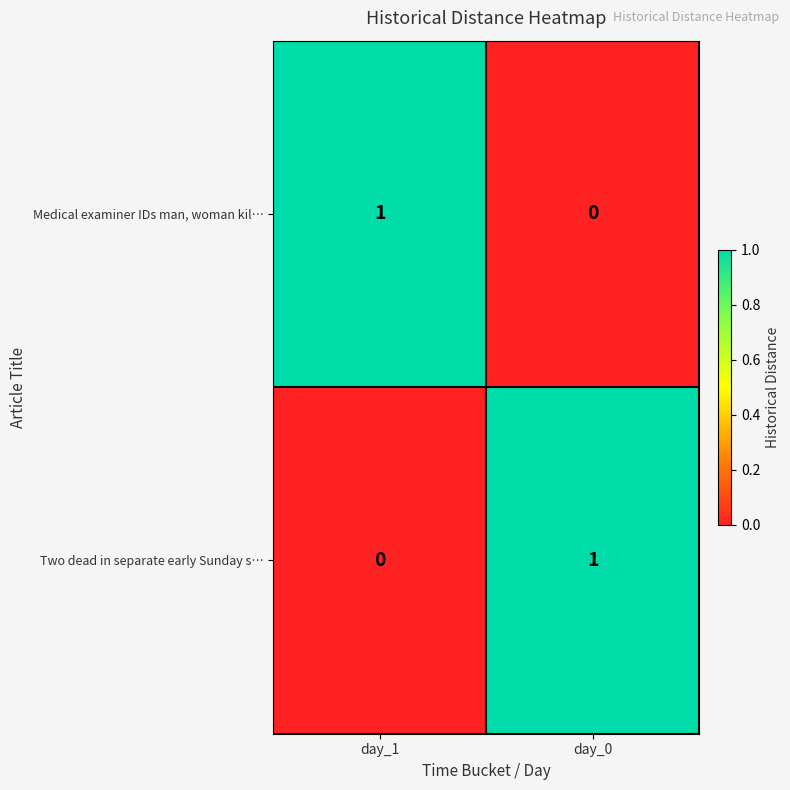

Which category has the lowest value in the Two dead in separate early Sunday s… series?

day_1